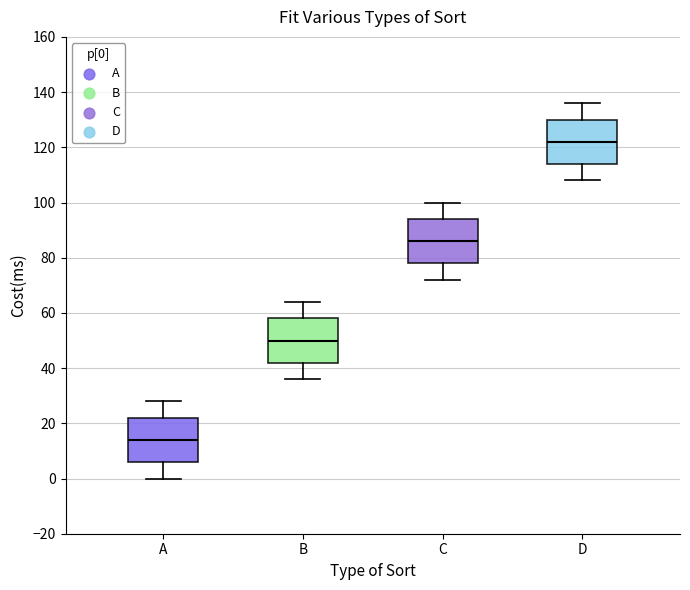

Reading left to right, read every box against the y-axis: the position of its median line, the range the box covers, and the ends of its whiskers. The values are not printed on the chart, so give them approximately, as read against the axis.

A: median 14, box 6 to 22, whiskers 0 to 28
B: median 50, box 42 to 58, whiskers 36 to 64
C: median 86, box 78 to 94, whiskers 72 to 100
D: median 122, box 114 to 130, whiskers 108 to 136